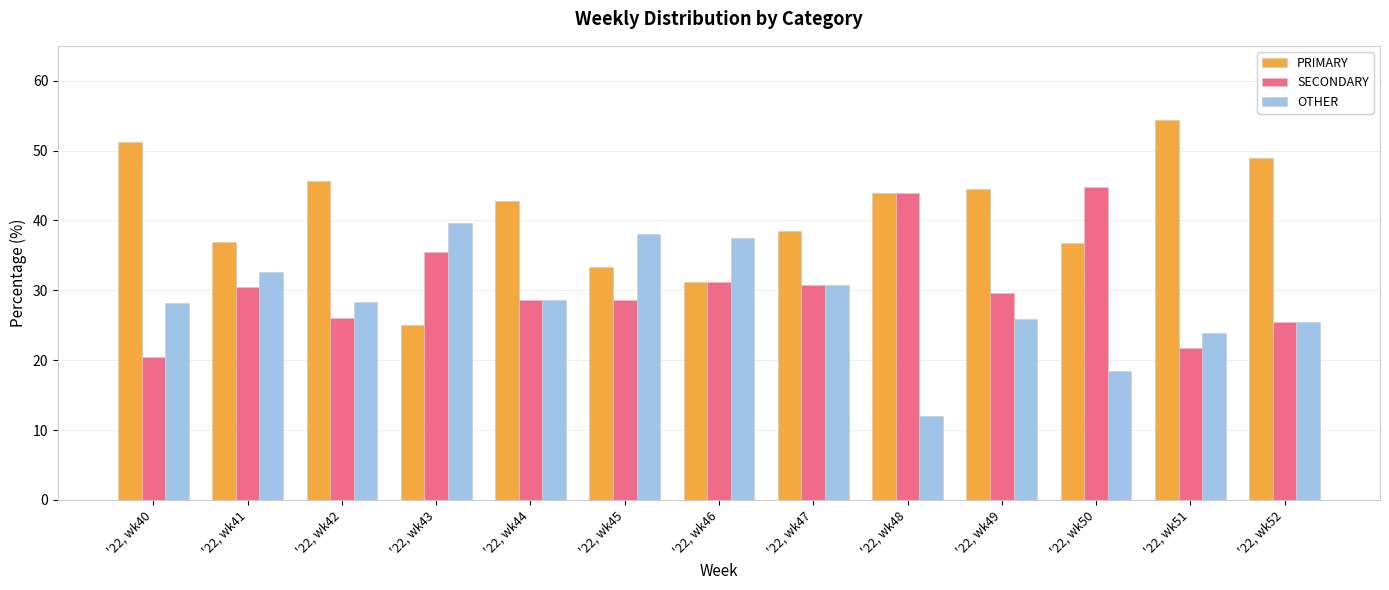

Are the bars horizontal?

No